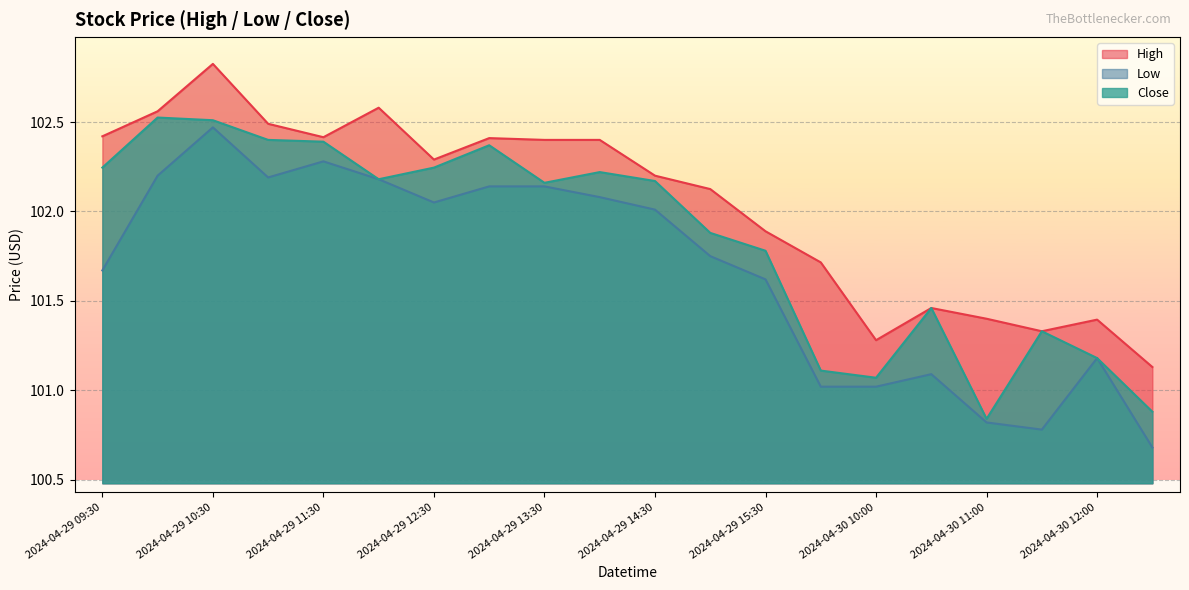

What is the smallest value displayed?

100.7